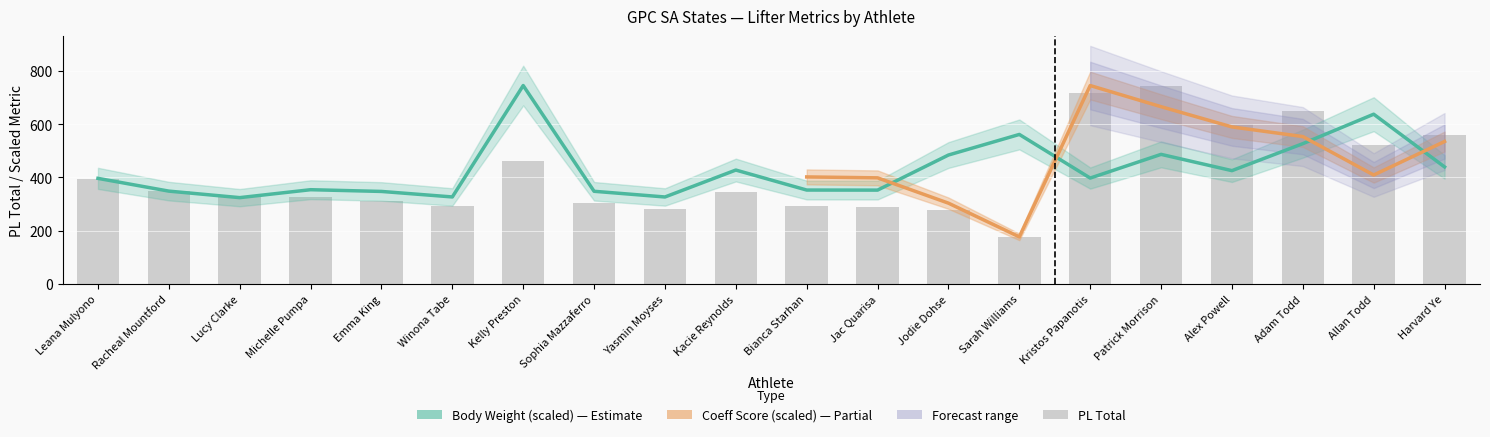

What is the sum of all PL Total values?

8220.0